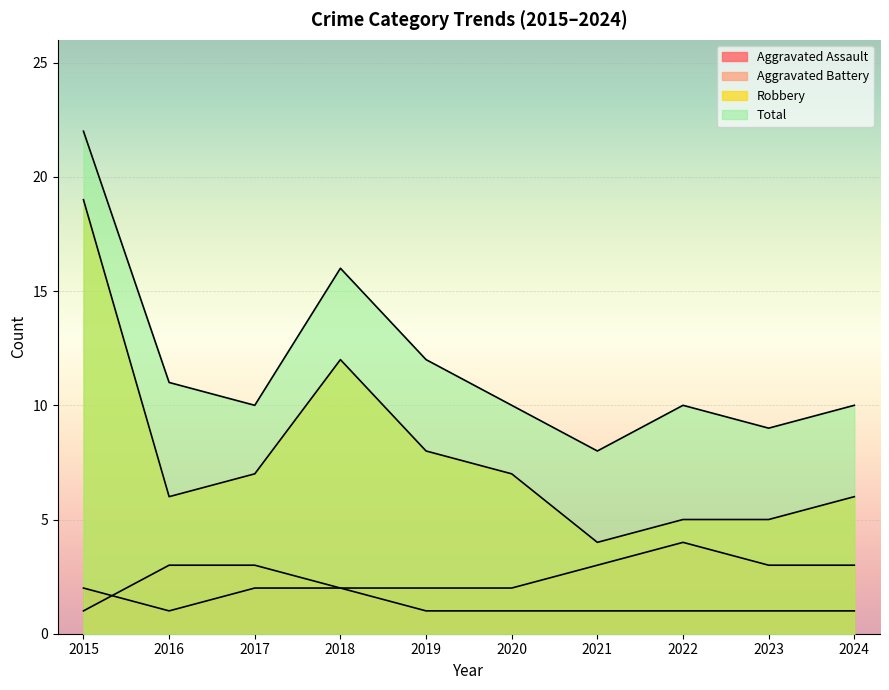

What is the sum of the Aggravated Assault values at 2018 and 2016?

3